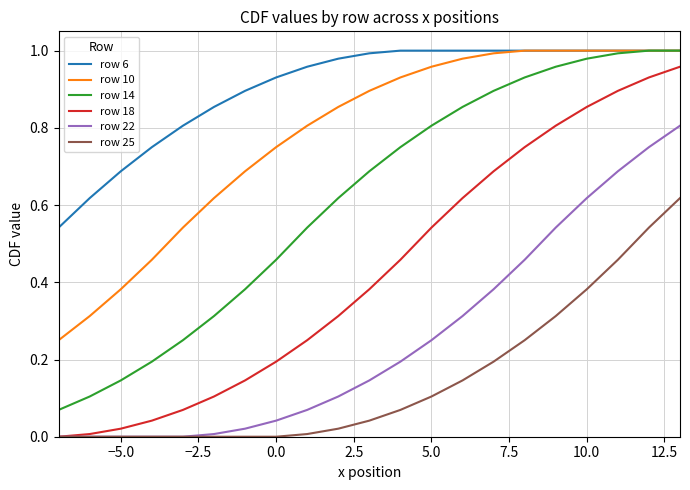

Which series has the largest total across all categories?

row 6